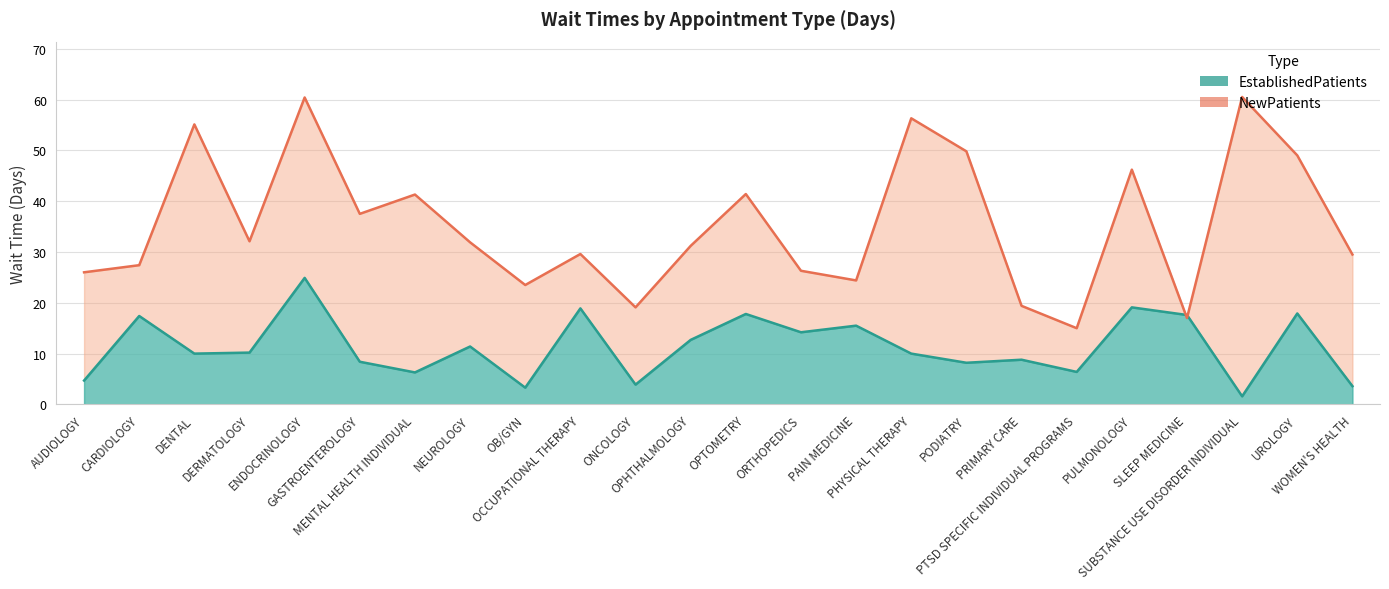

What is the difference between the NewPatients values at CARDIOLOGY and ENDOCRINOLOGY?

33.0